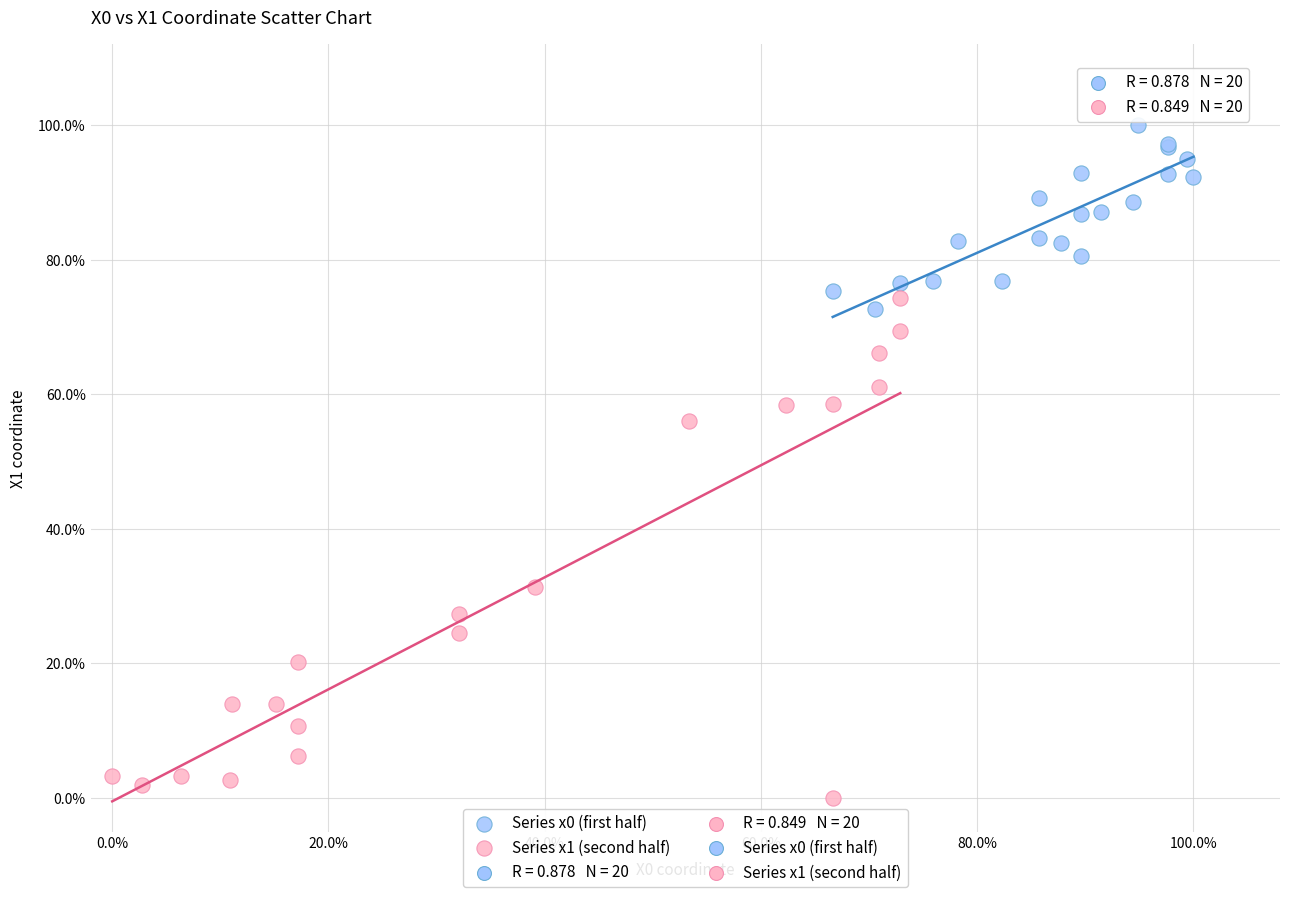

Which series contains the lowest Y value?

Series x1 (second half)